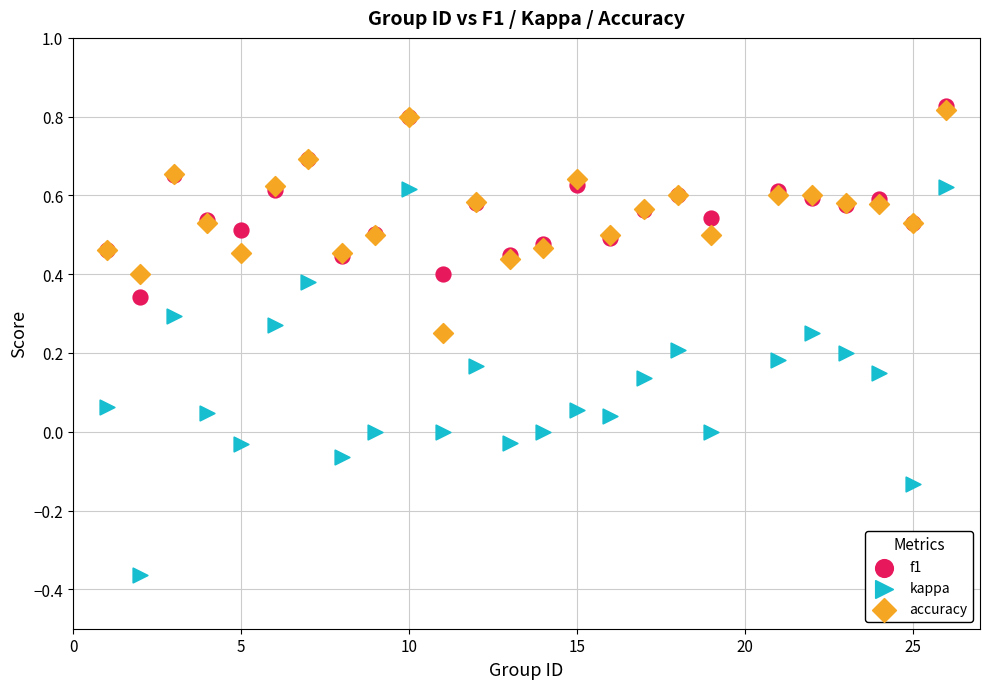

What are all the series names shown in the legend?

f1, kappa, accuracy